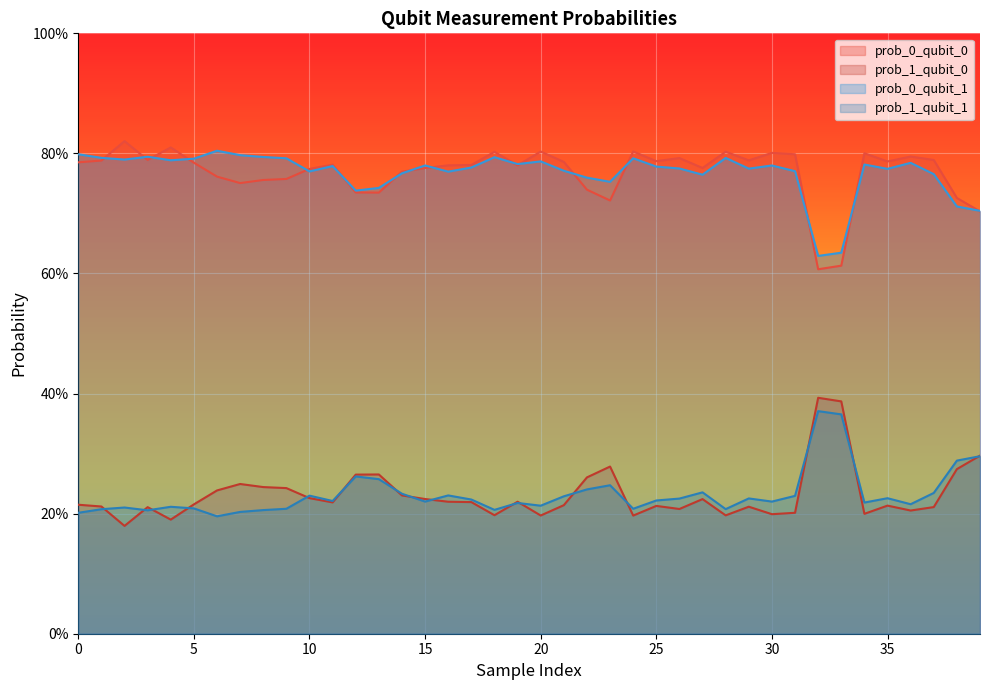

What is the spread (max minus min) of values at 20?

0.6